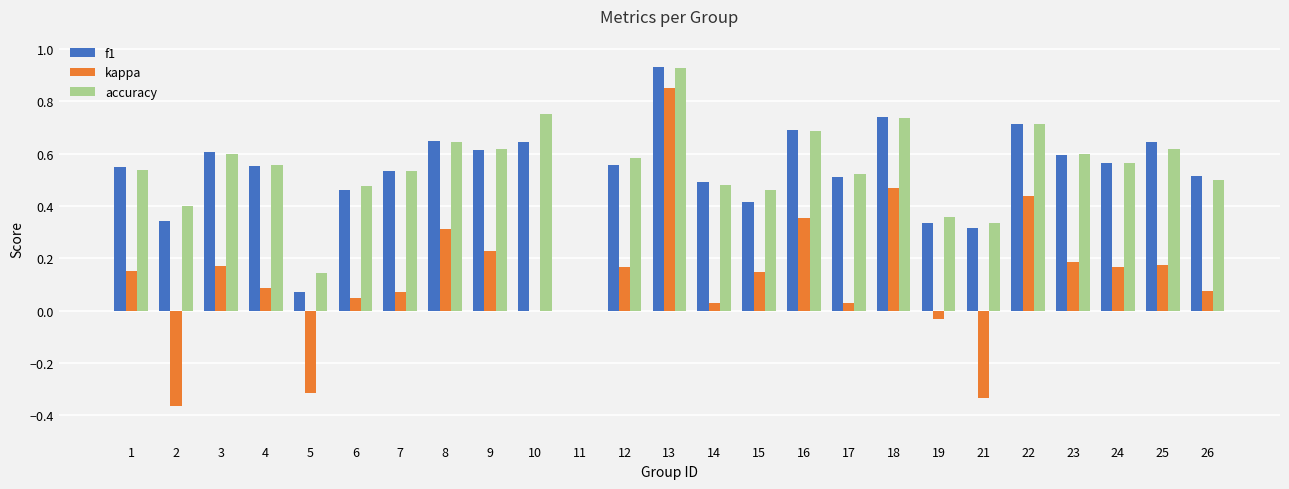

Are the bars horizontal?

No